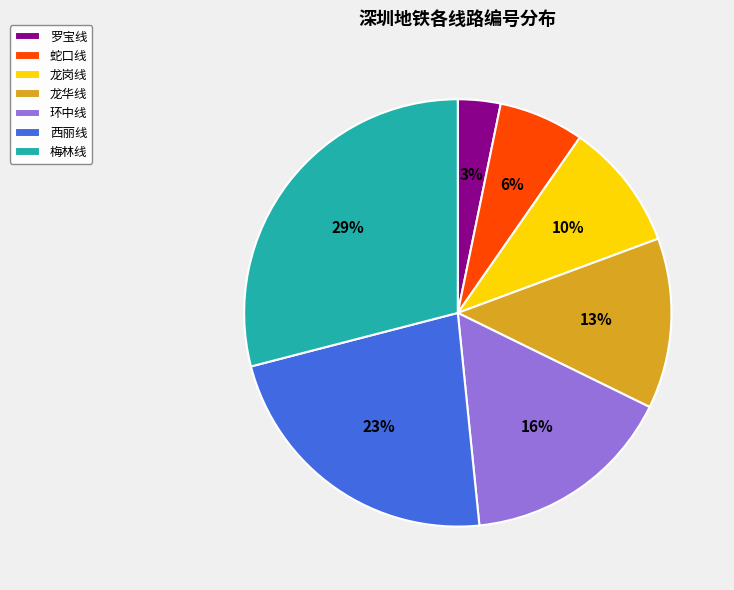

To the nearest percent, what is the average slice percentage?

14%